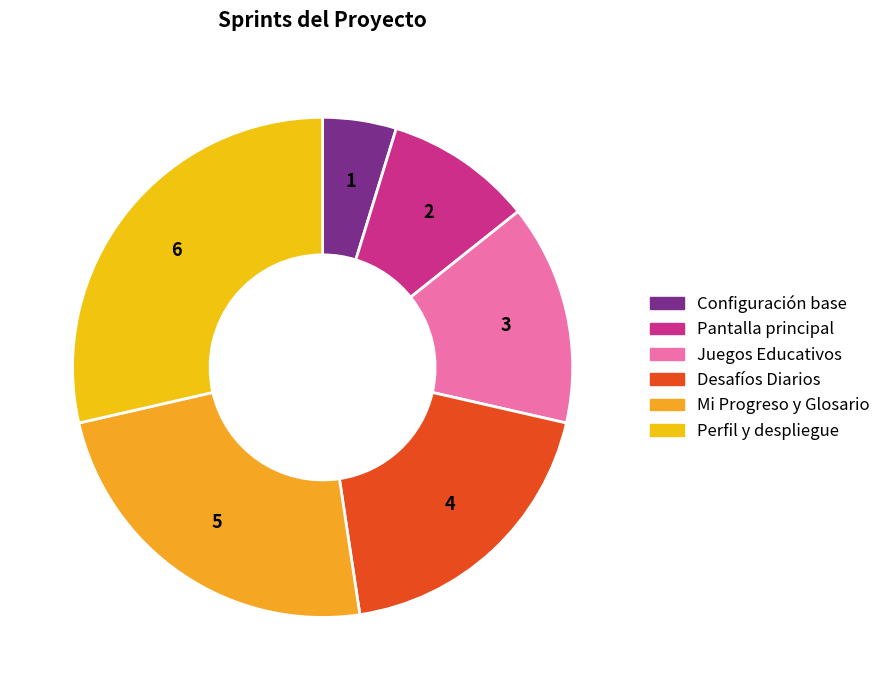

Rank the categories by value from highest to lowest.

Perfil, ajustes, pruebas y despliegue, Módulos: Mi Progreso y Glosario, Módulo: Desafíos Diarios, Módulo: Juegos Educativos, Pantalla principal y menú de módulos, Configuración base y navegación inicial